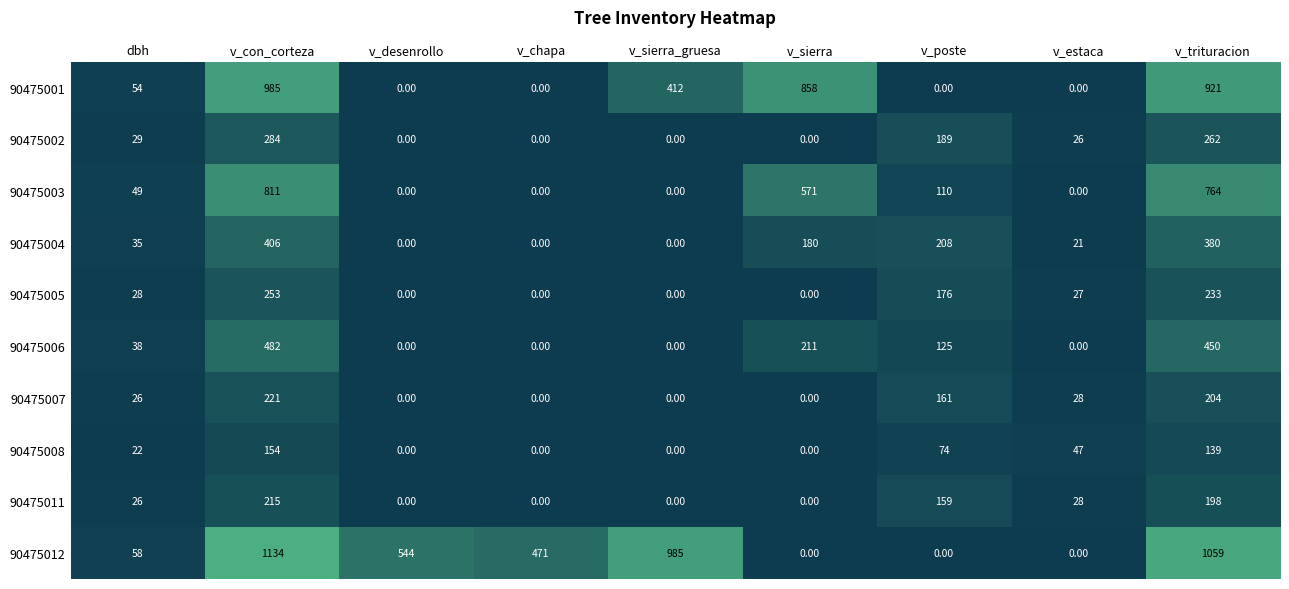

What is the sum of all 90475004 values?

1230